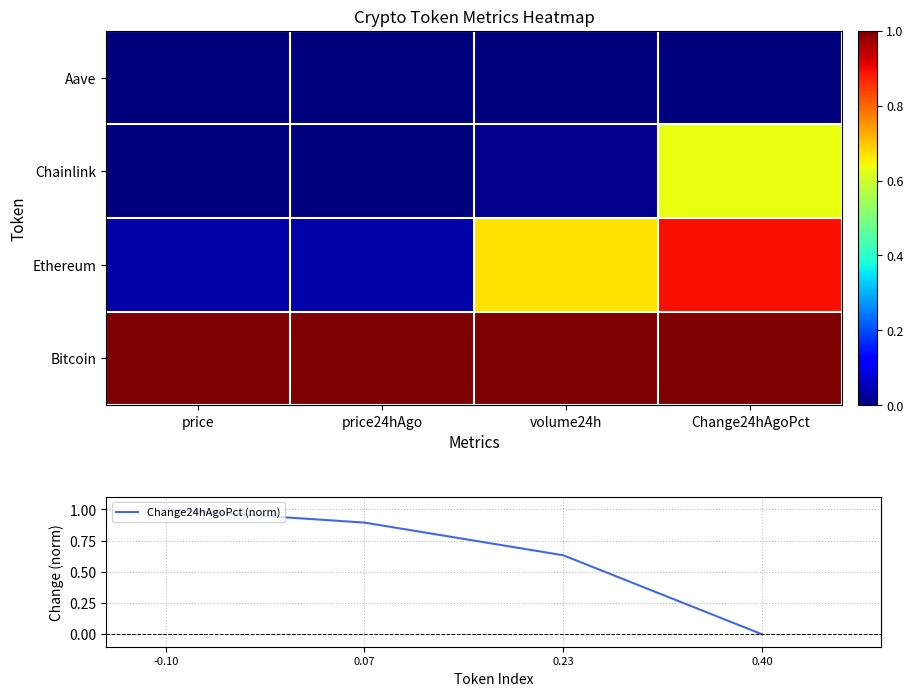

True or false: Change24hAgoPct (norm) has more than 0 points higher than both neighbors.

False